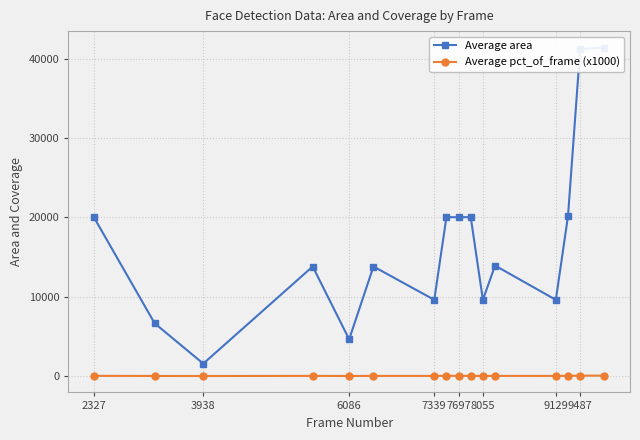

At how many categories does at least one series exceed 18132?

7